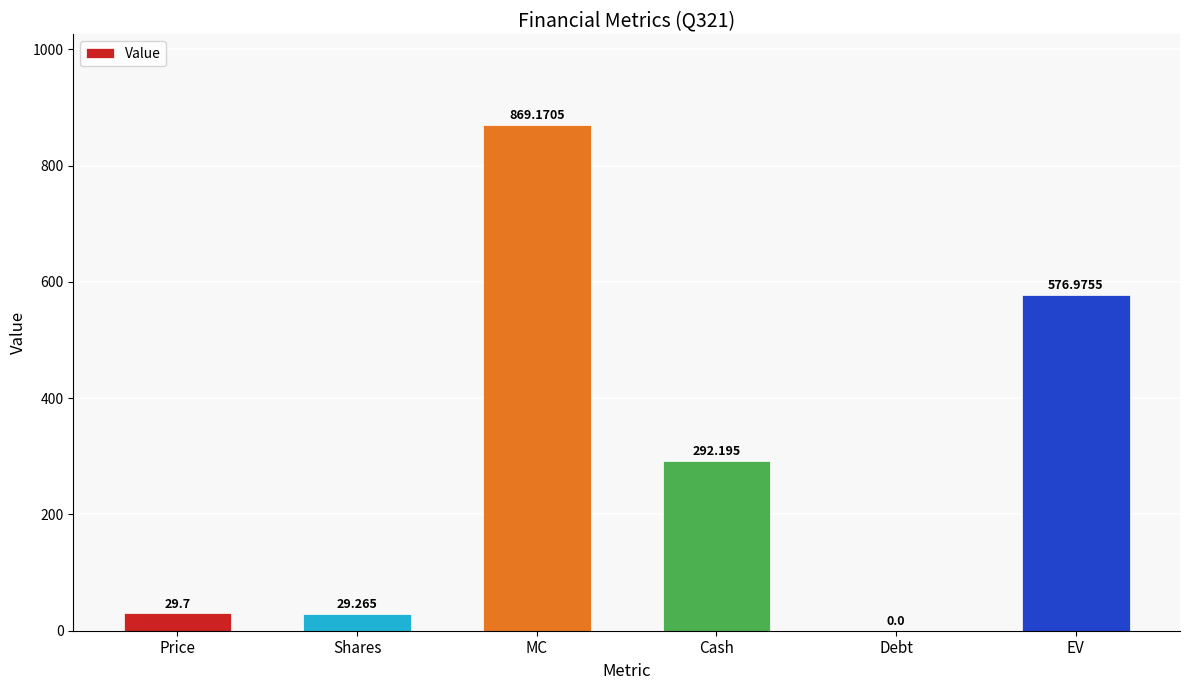

Are the bars horizontal?

No